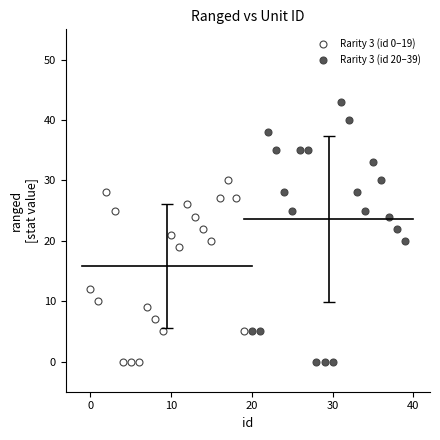

Which series has the largest Y range (max minus min)?

Rarity 3 (id 20–39)